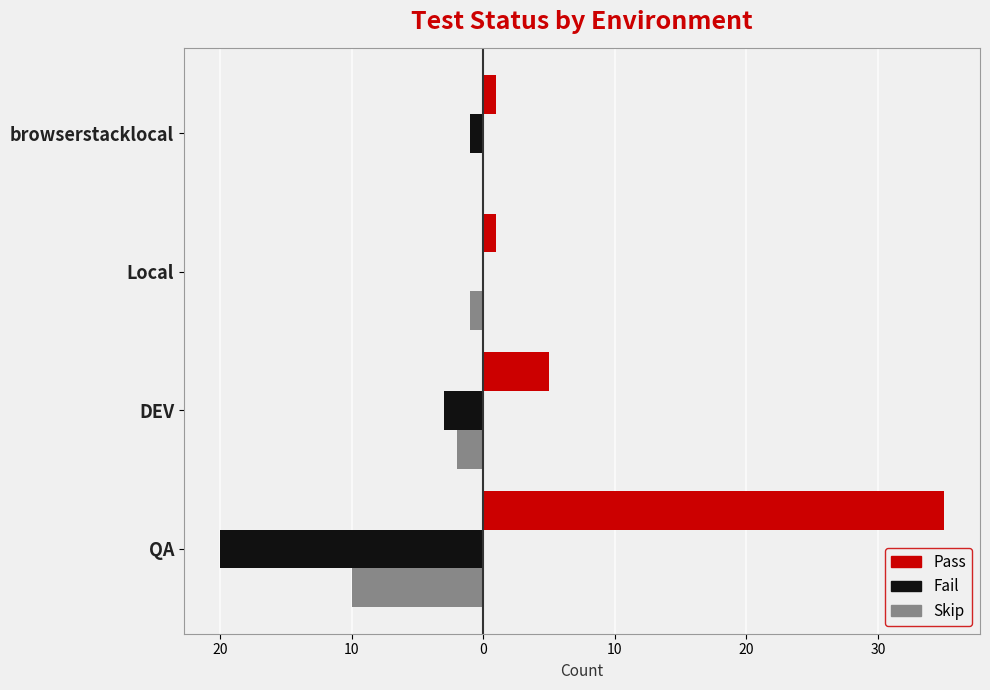

What are all the series names shown in the legend?

Pass, Fail, Skip